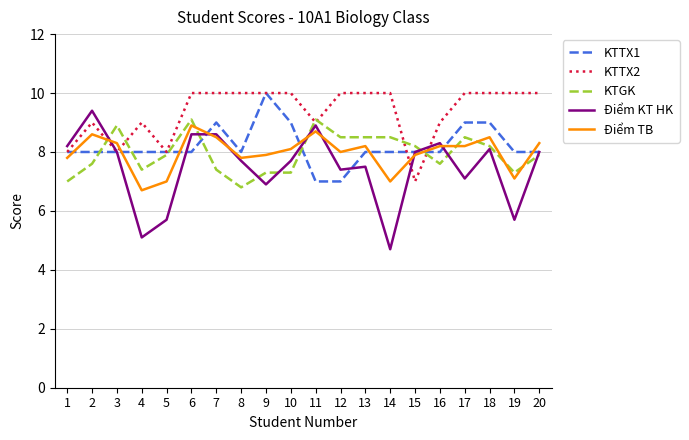

Is it true that KTGK equals 13.2 at 7?

False